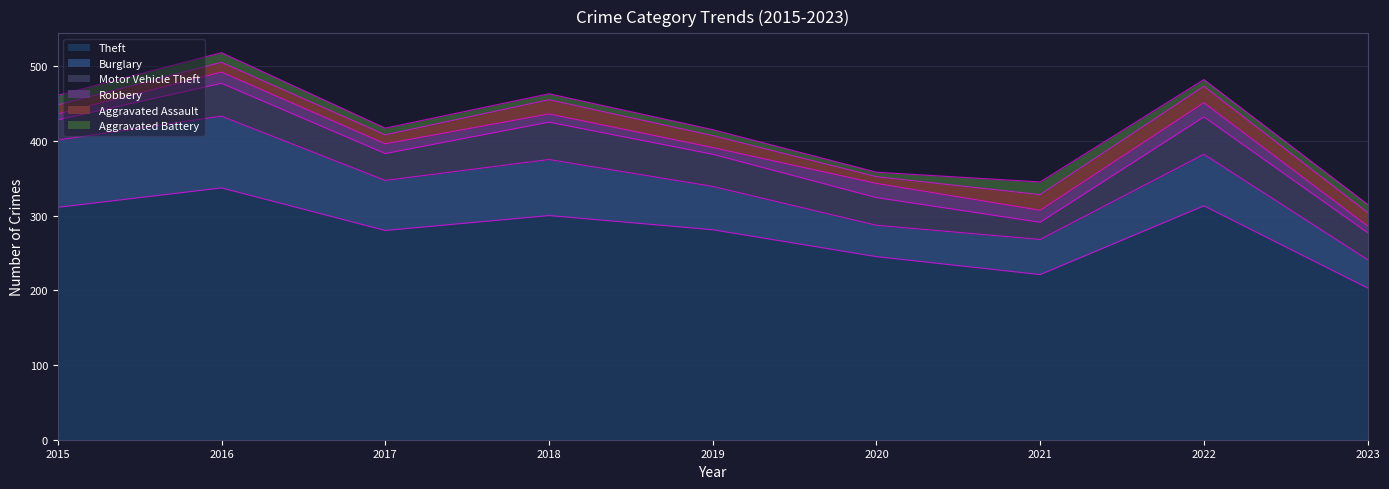

Which category has the highest value across all series?

2016